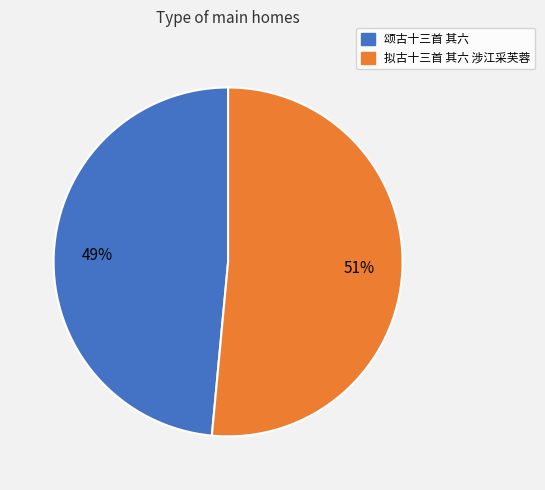

True or false: 拟古十三首 其六 涉江采芙蓉 accounts for 51% of the total.

True